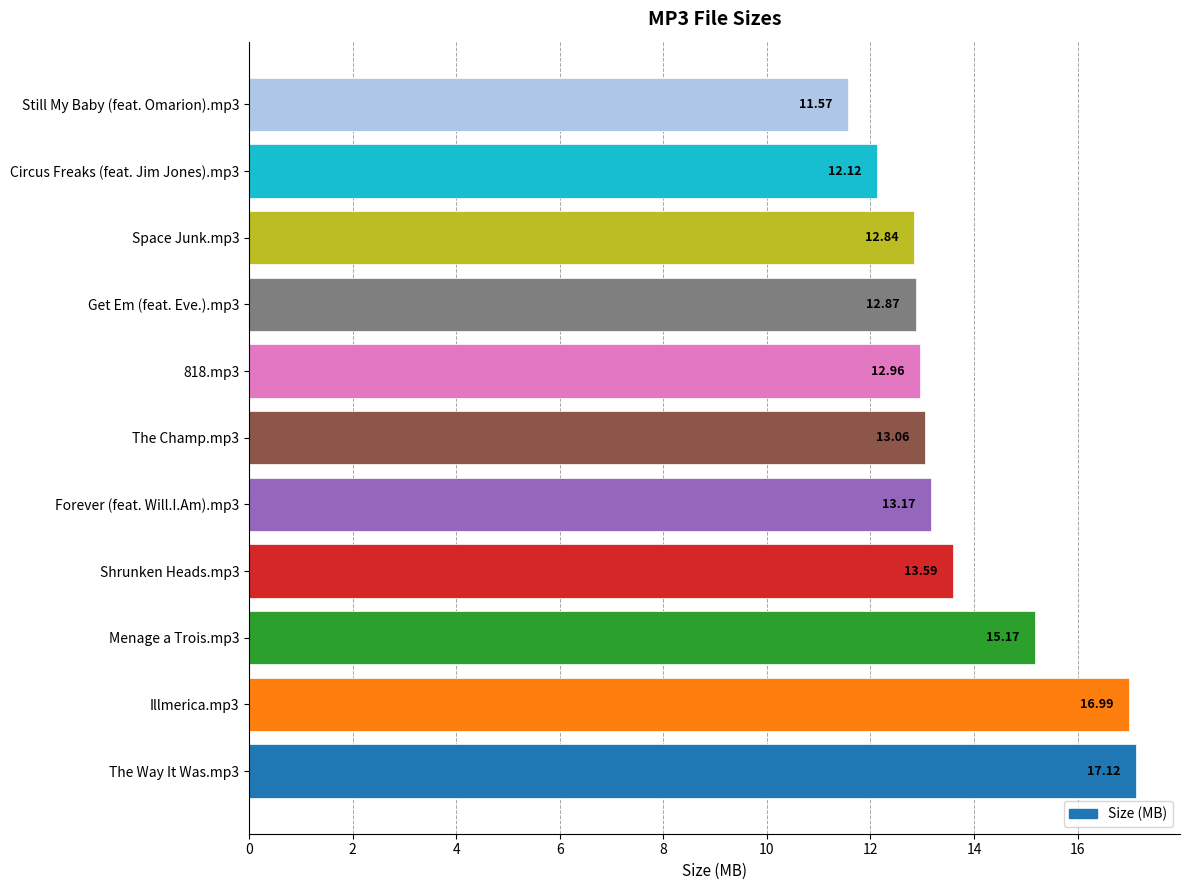

What is the change in value from The Way It Was.mp3 to Space Junk.mp3?

-4.3